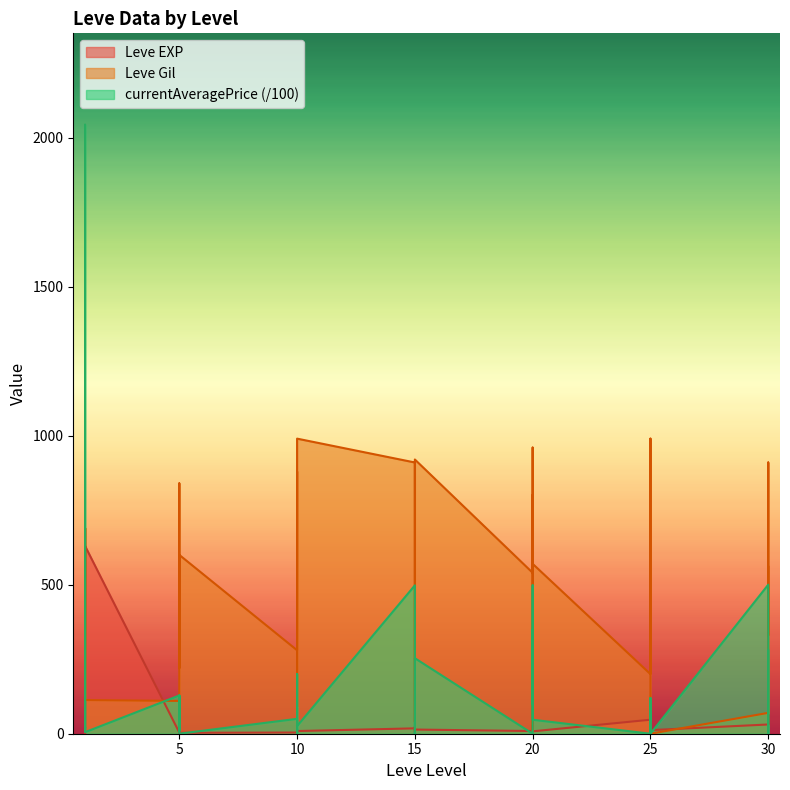

At how many categories does at least one series exceed 1886?

1